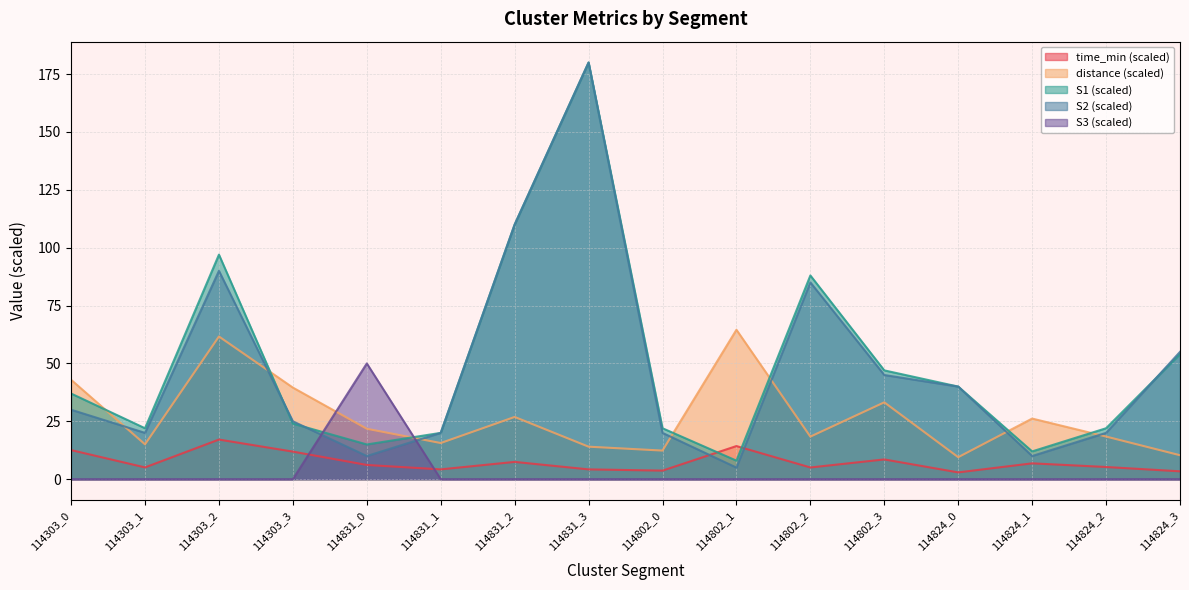

What is the total value across all series at 114831_1?

59.8